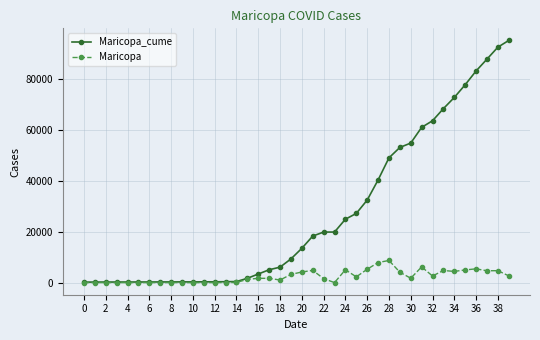

What is the maximum value for Maricopa?

8703